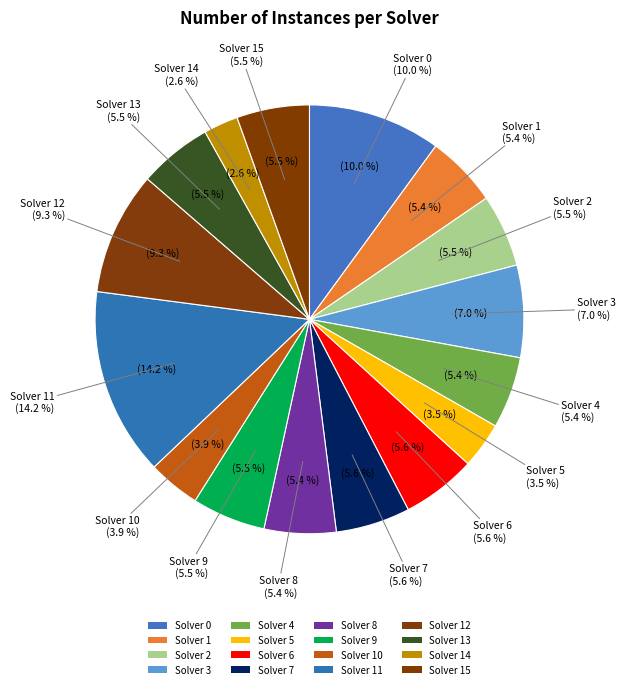

What percentage do Solver 5 and Solver 4 together represent?

8.9%